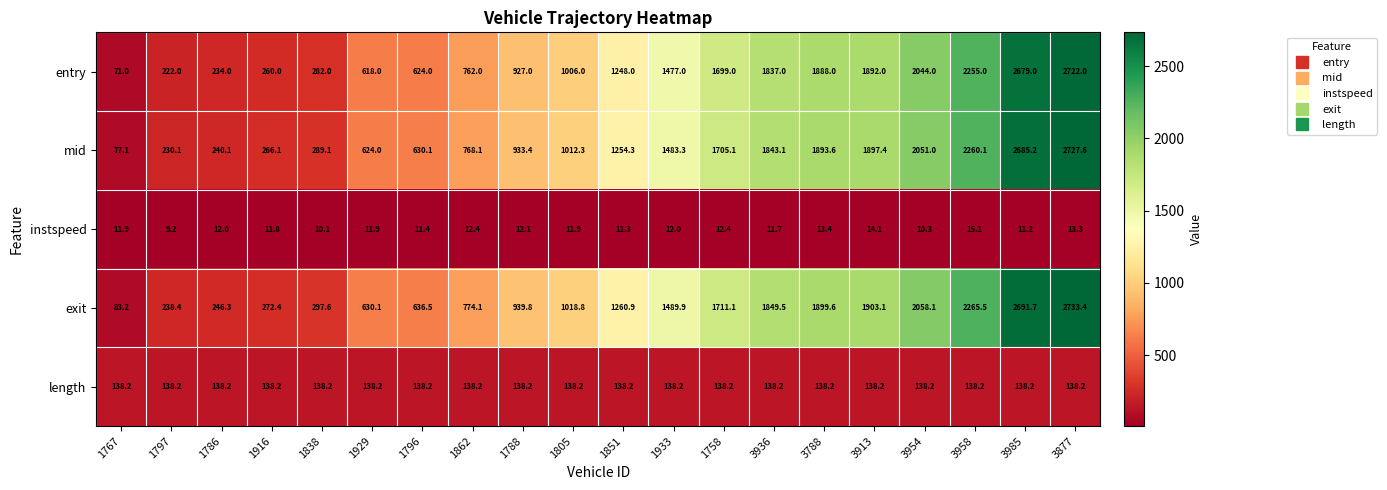

Between 1838 and 3913, which series saw the biggest shift?

entry